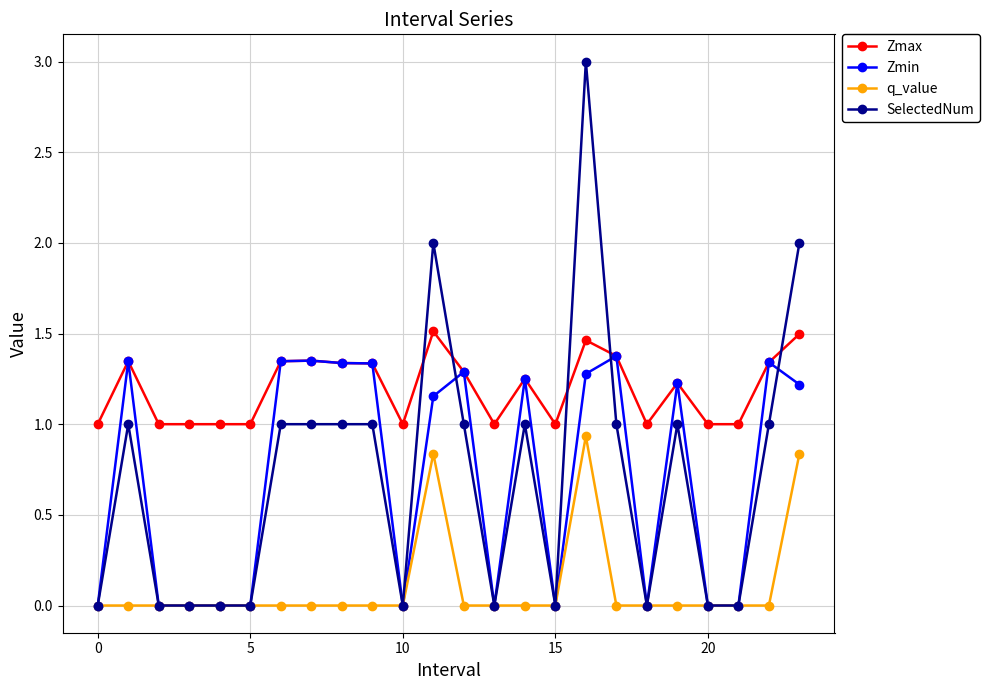

What are all the series names shown in the legend?

Zmax, Zmin, q_value, SelectedNum